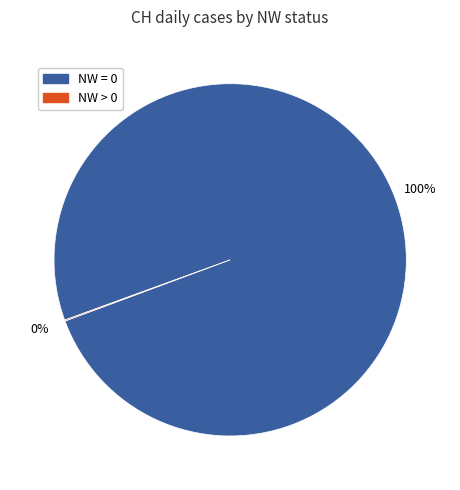

Is there a majority slice in this chart?

Yes